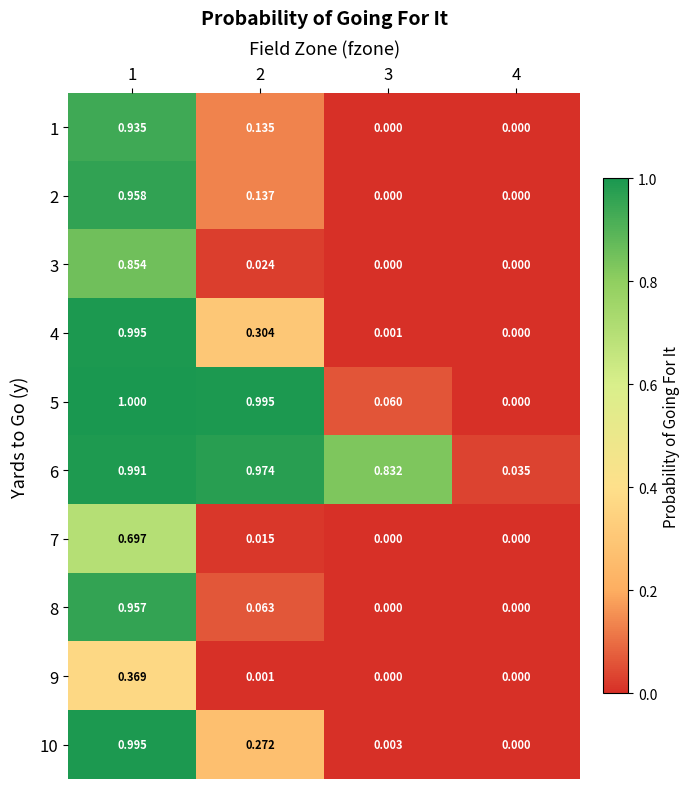

Is the value of 4 at 2 greater than the value of 7 at 4?

Yes